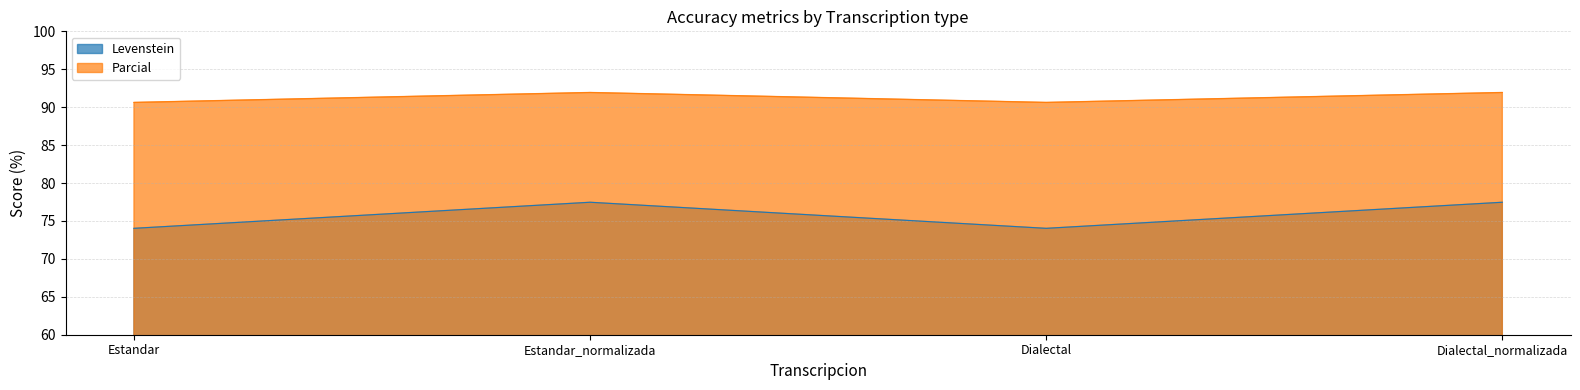

How many data points does each series have?

4